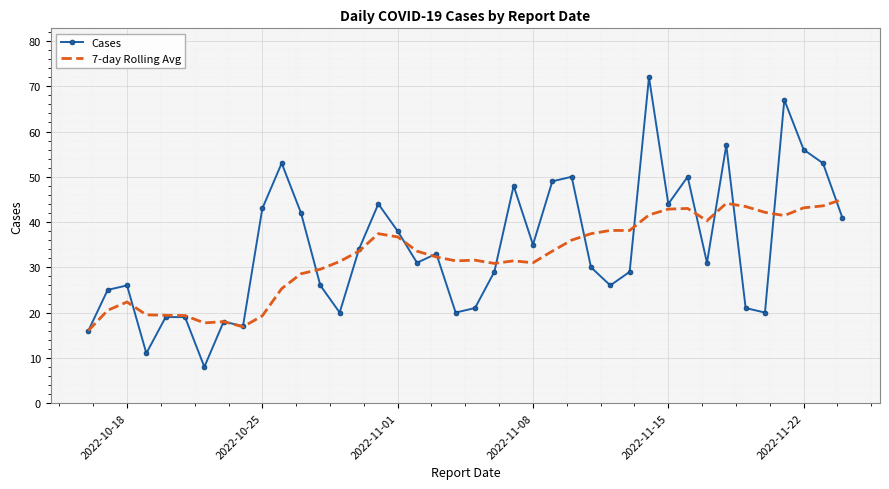

Which series has the largest range (max minus min)?

Cases